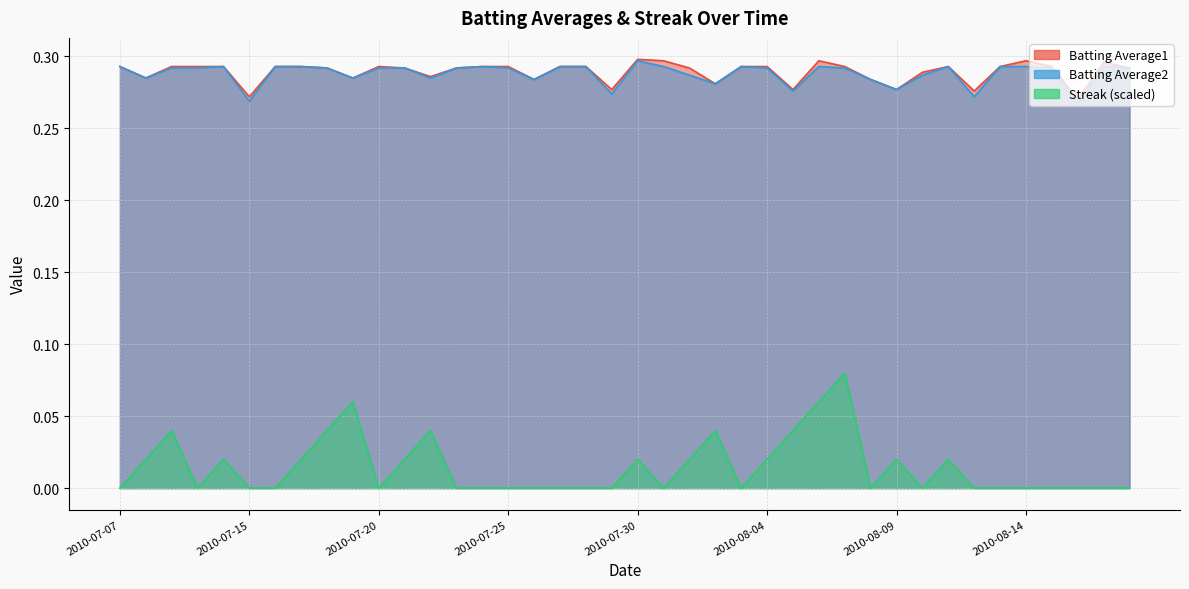

Does the chart have visible grid lines?

Yes